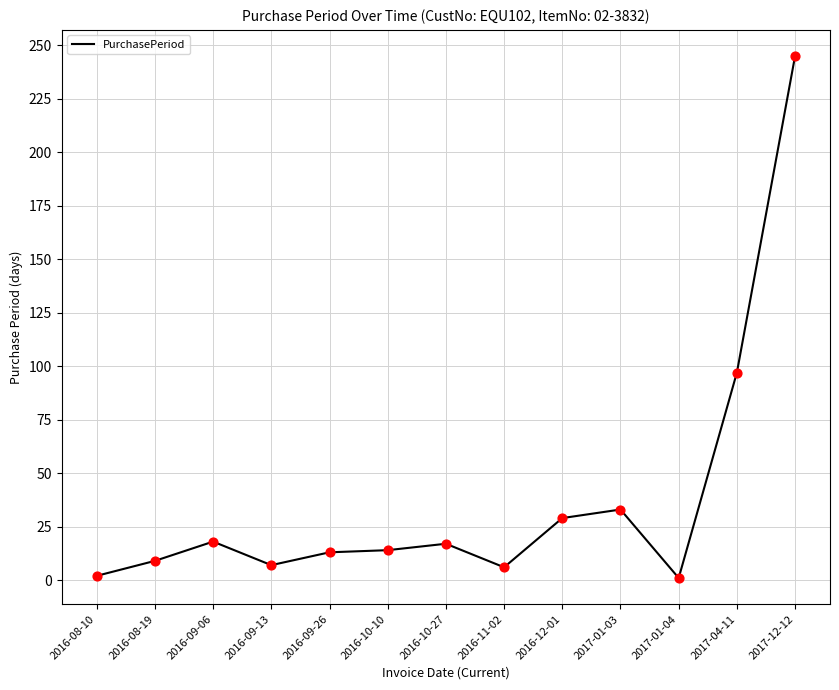

Approximately how many times larger is the value at 2016-11-02 compared to 2016-08-19?

0.7